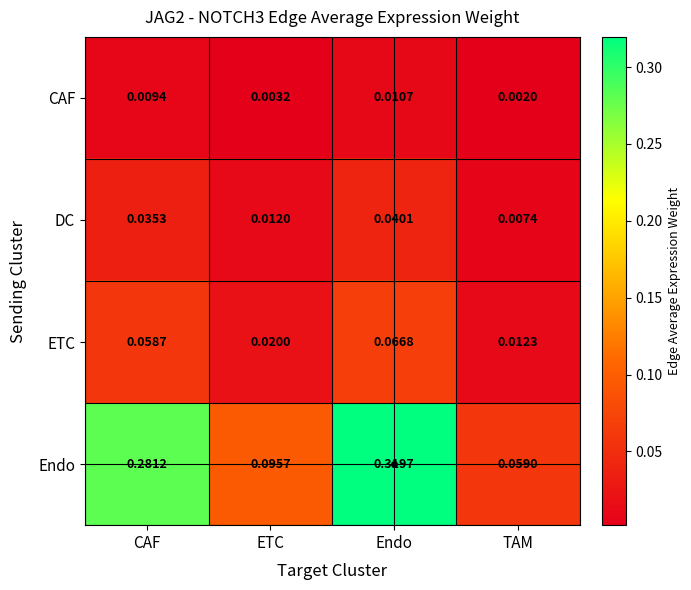

How many series are shown in this chart?

4